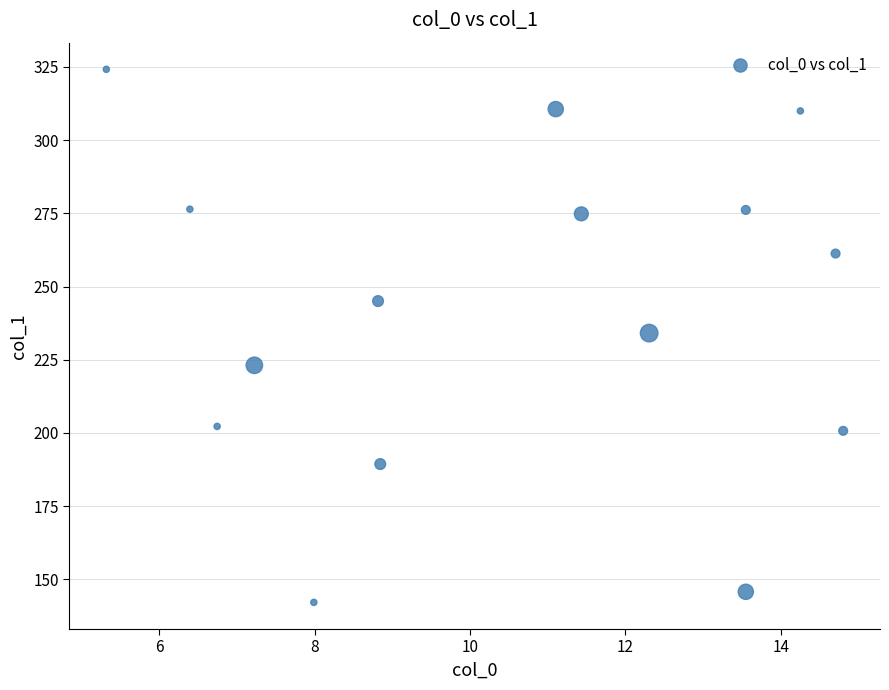

What is the range of Y values (max minus min)?

182.0